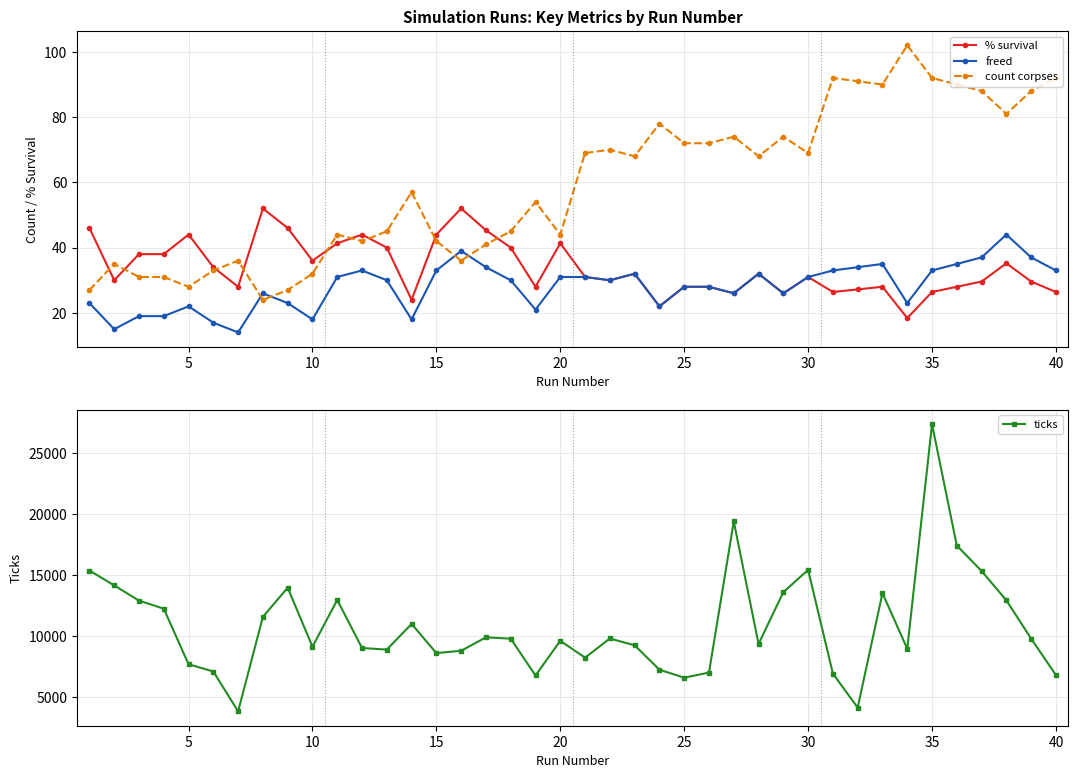

What is the value of the % survival point at the 19th from the left?

28.0